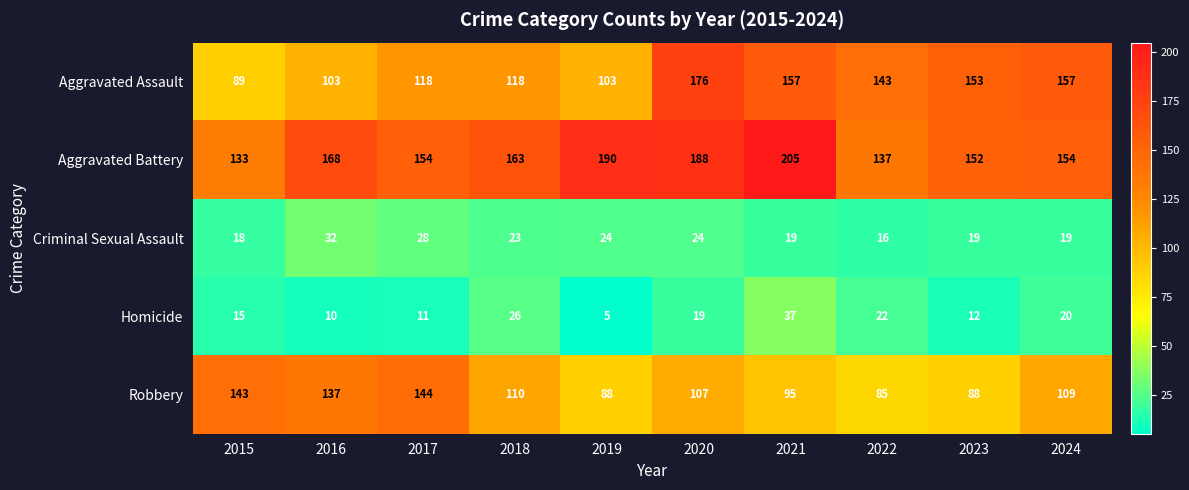

Between 2019 and 2021, which series saw the biggest shift?

Aggravated Assault